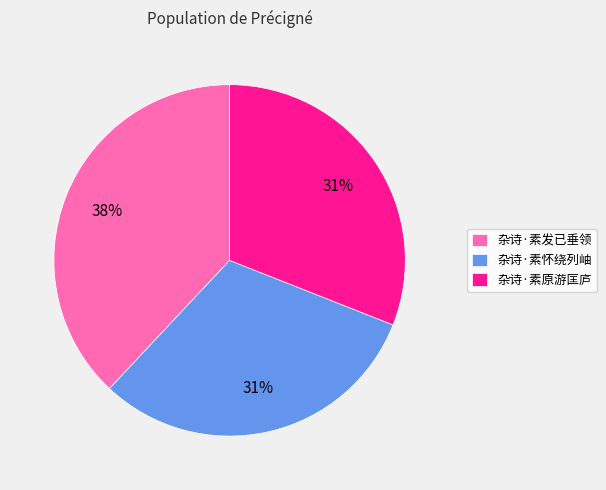

To the nearest percent, what percentage of the pie is 杂诗·素怀绕列岫?

31%